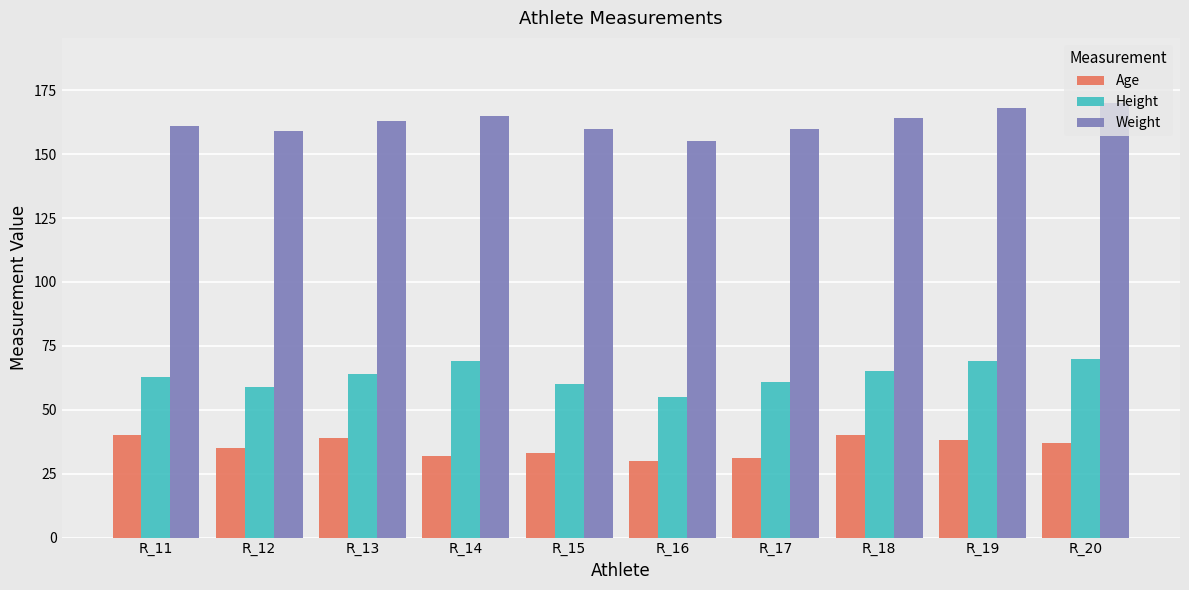

What is the difference between the maximum and minimum values in the Weight series?

15